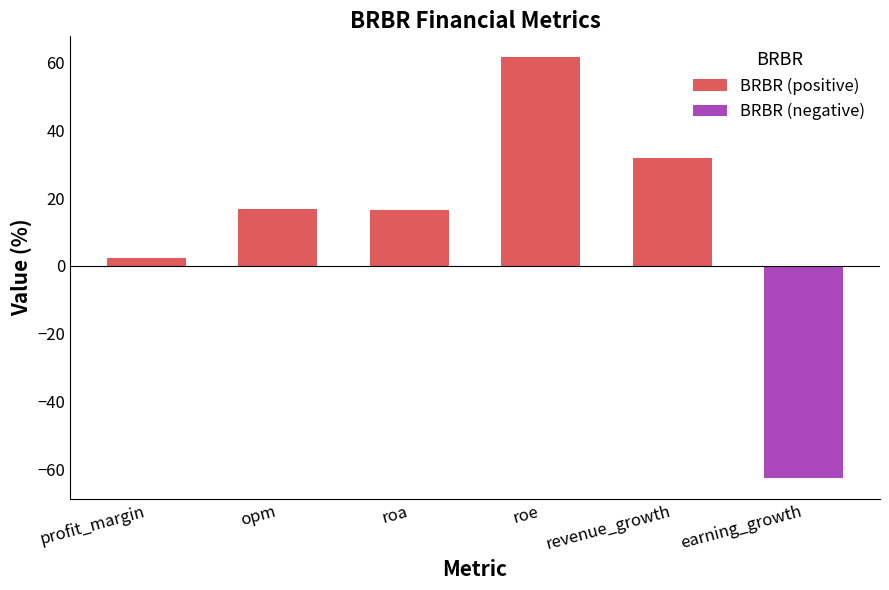

What is the sum of all BRBR (negative) values?

-62.5